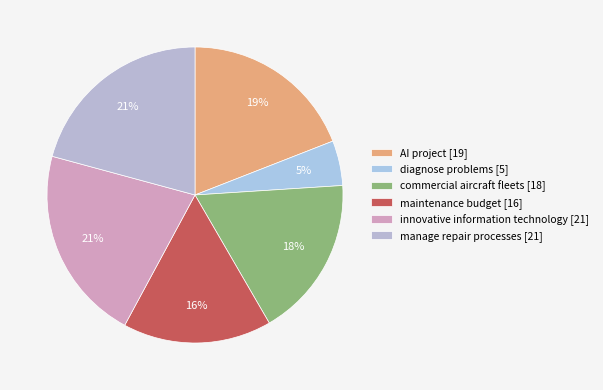

Count the number of slices in the pie.

6